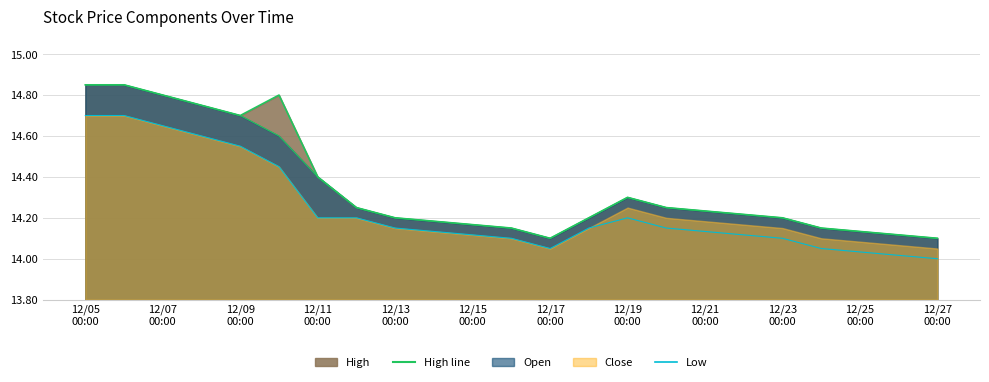

What is the value of the Low point at the 9th from the left?

14.1